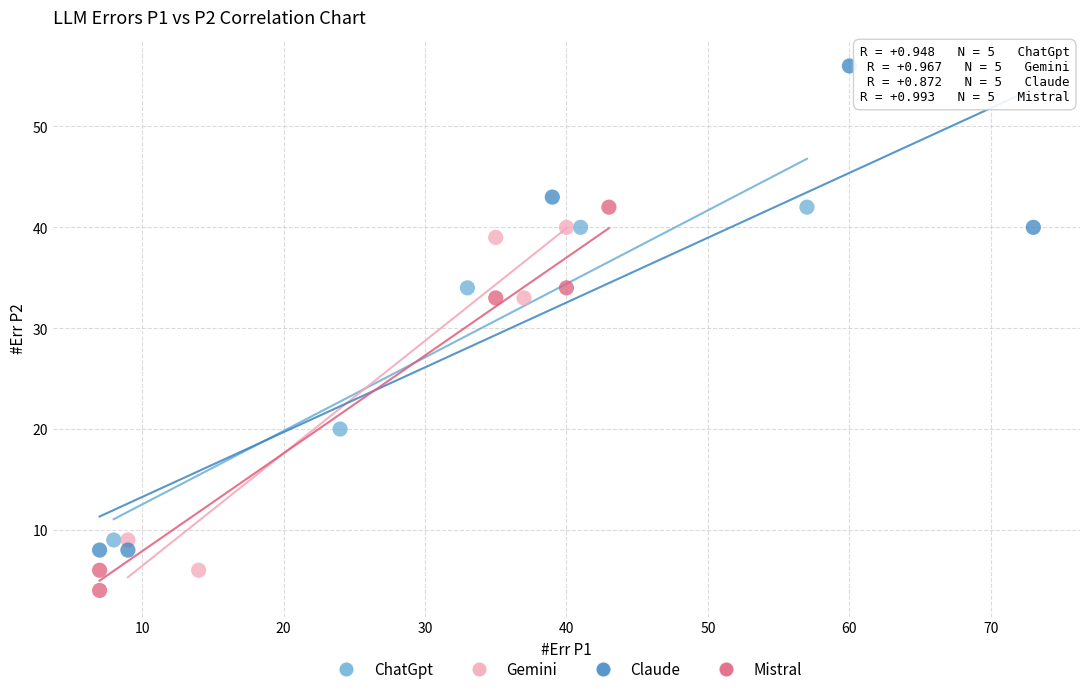

Which series has the widest spread of Y values?

Claude